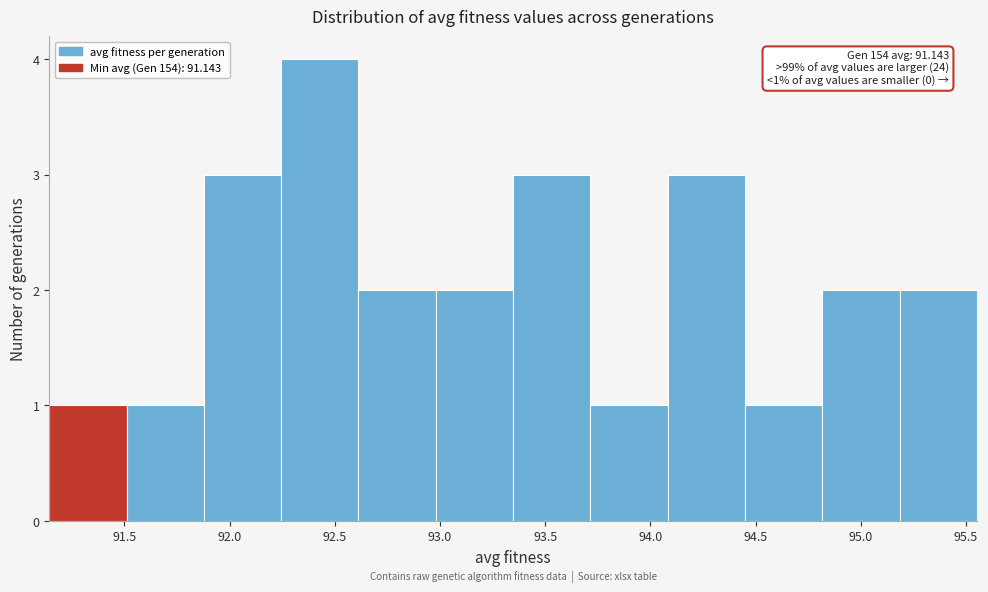

Over which range of the x-axis is the bar tallest?

92.25 to 92.60